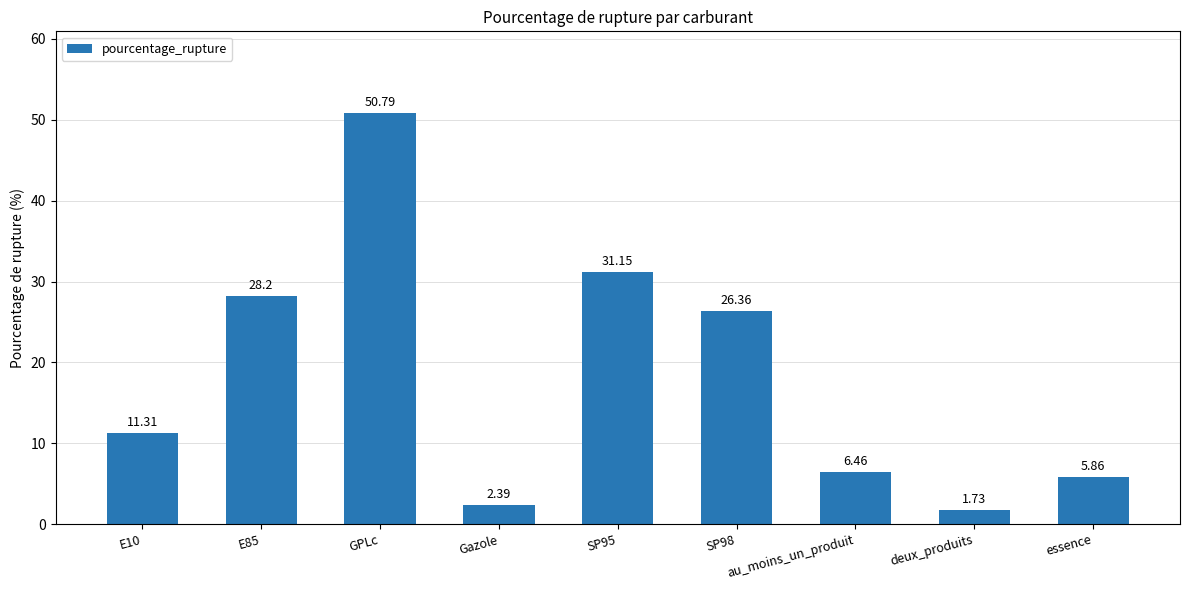

What is the difference between the second highest and second lowest values?

28.8